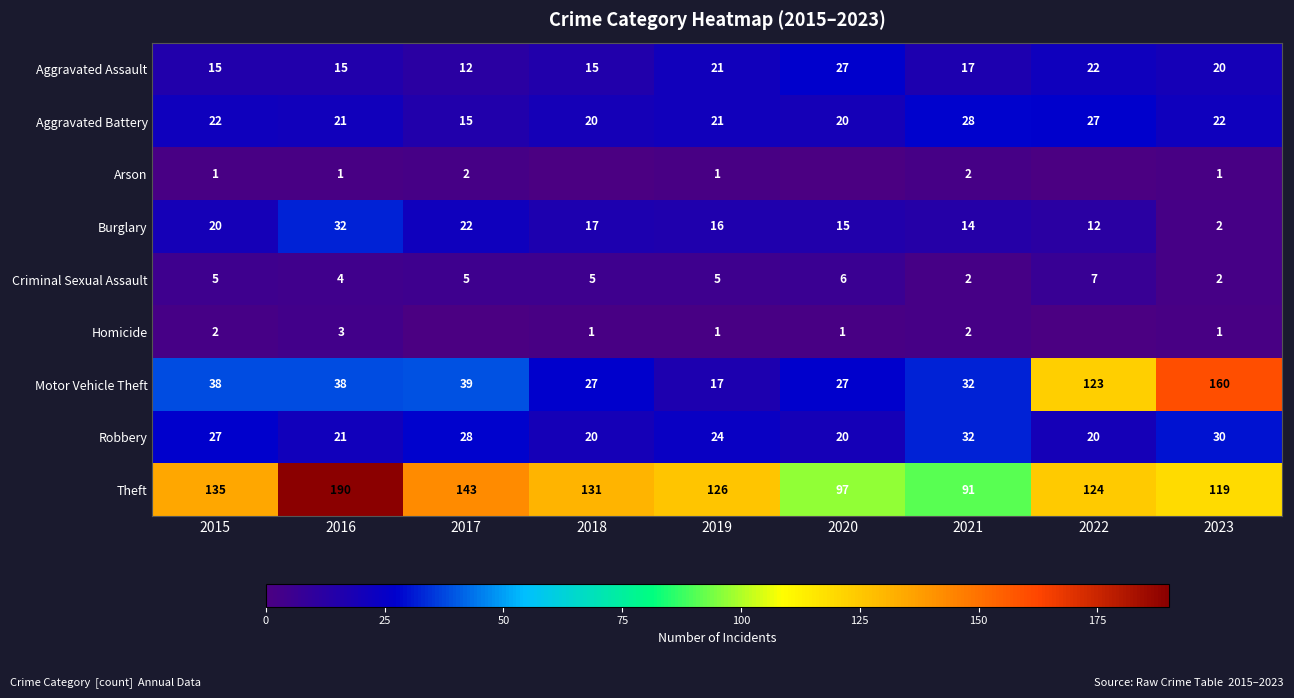

At which label does Motor Vehicle Theft reach its peak?

2023